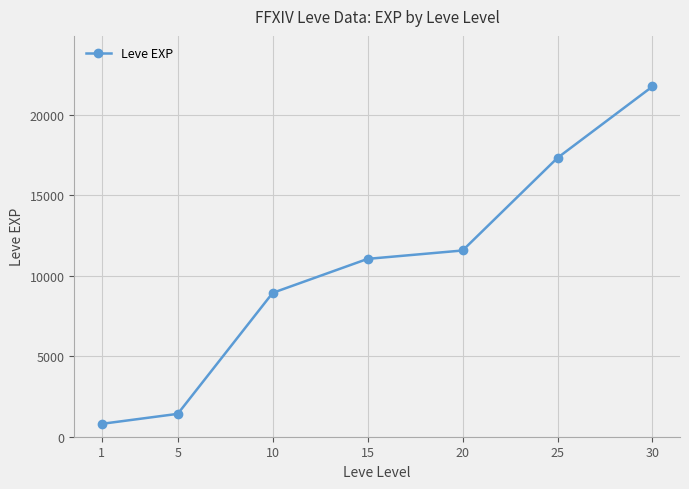

True or false: the data has more than 2 interior local peaks.

False